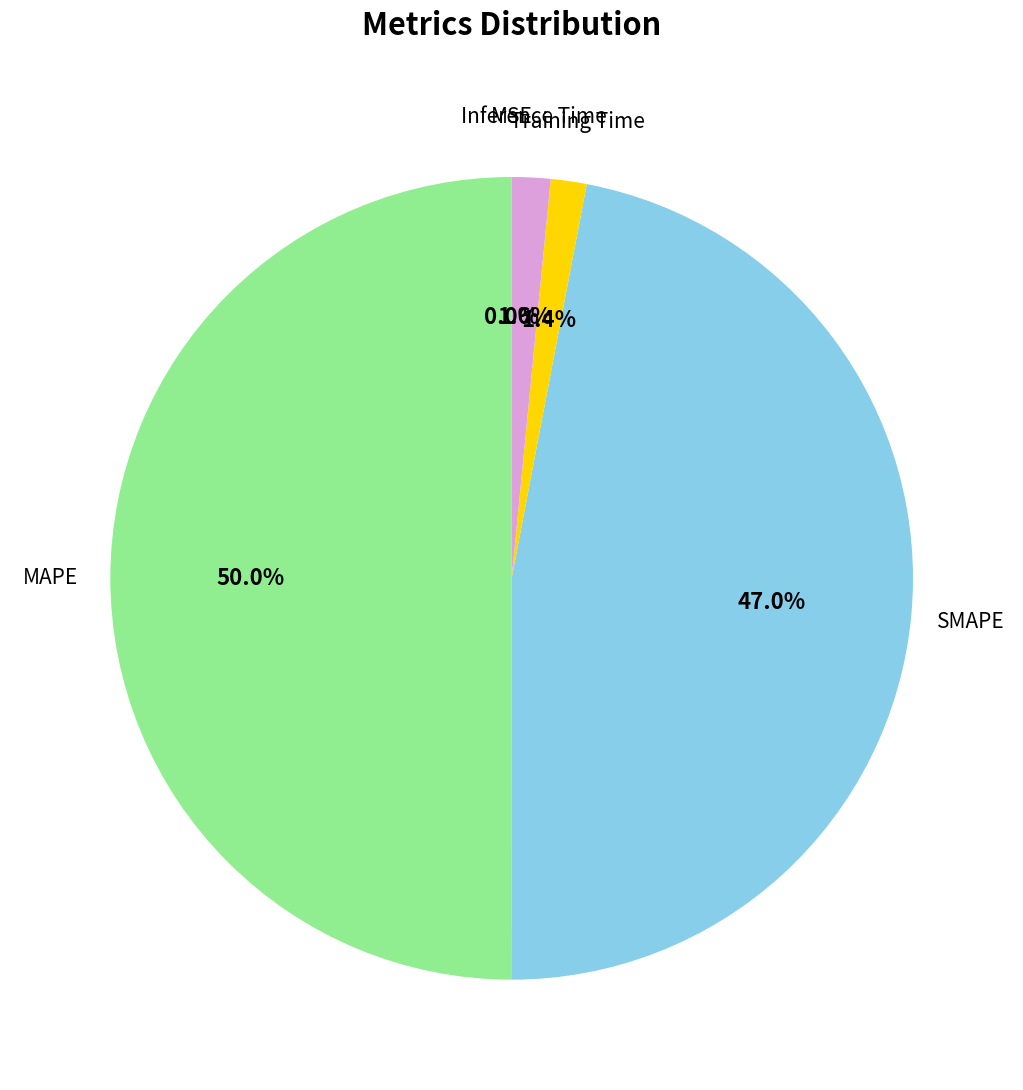

To the nearest percent, what percentage of the pie is SMAPE?

47%